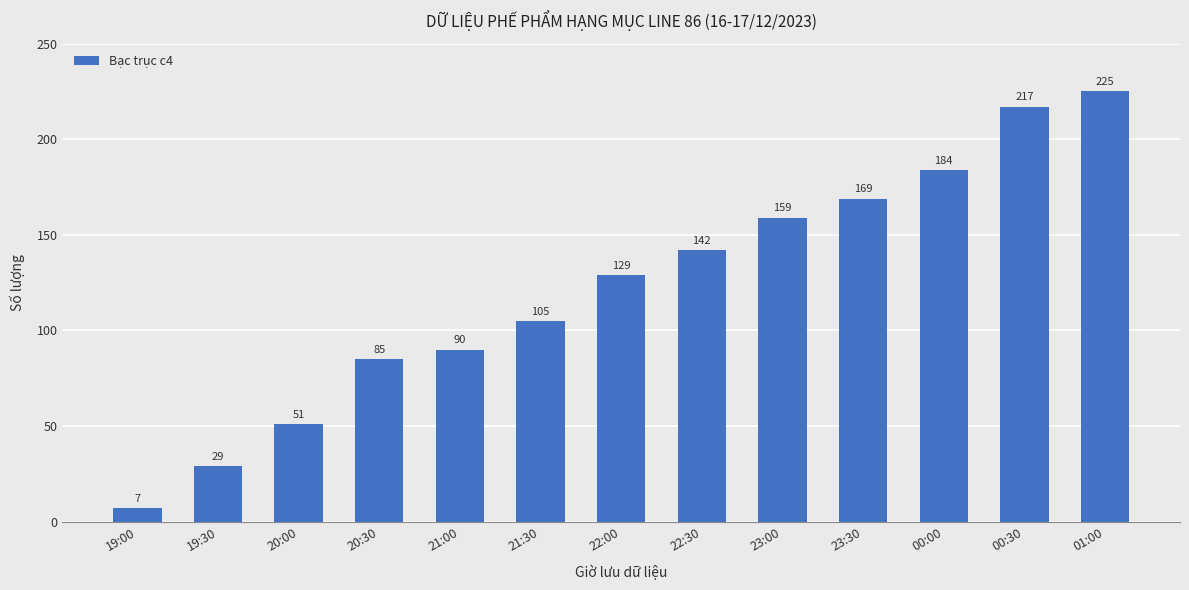

What is the difference between the maximum and minimum values?

218